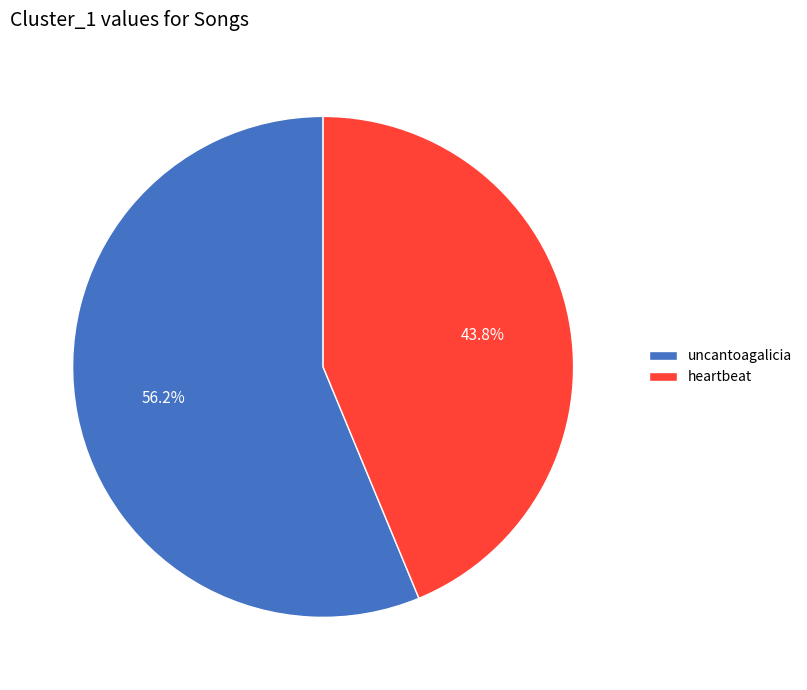

Which slice represents more than half of the pie?

uncantoagalicia